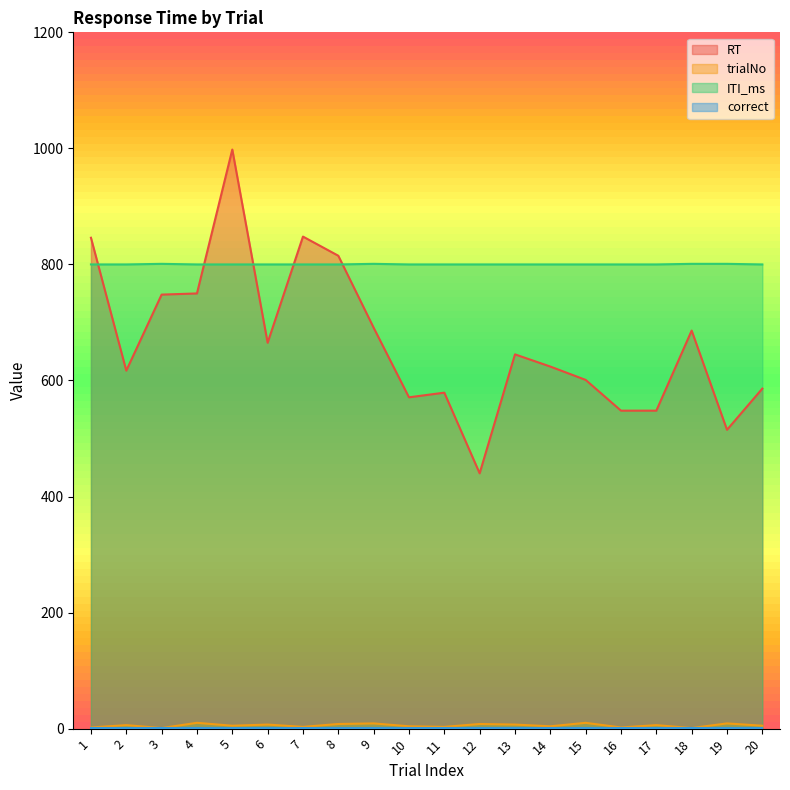

Which series has the largest total across all categories?

ITI_ms